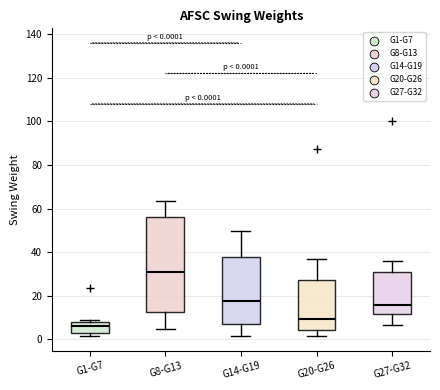

Comparing the boxes themselves (not the whiskers), which one is the tallest?

G8-G13